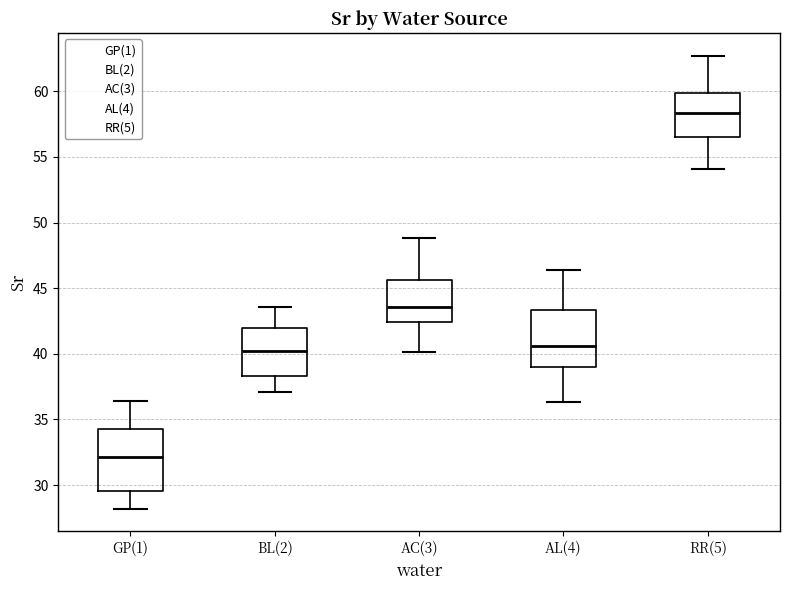

Reading left to right, read every box against the y-axis: the position of its median line, the range the box covers, and the ends of its whiskers. The values are not printed on the chart, so give them approximately, as read against the axis.

GP(1): median 32.0, box 29.5 to 34.5, whiskers 28.0 to 36.5
BL(2): median 40.0, box 38.5 to 42.0, whiskers 37.0 to 43.5
AC(3): median 43.5, box 42.5 to 45.5, whiskers 40.0 to 49.0
AL(4): median 40.5, box 39.0 to 43.5, whiskers 36.5 to 46.5
RR(5): median 58.5, box 56.5 to 60.0, whiskers 54.0 to 62.5